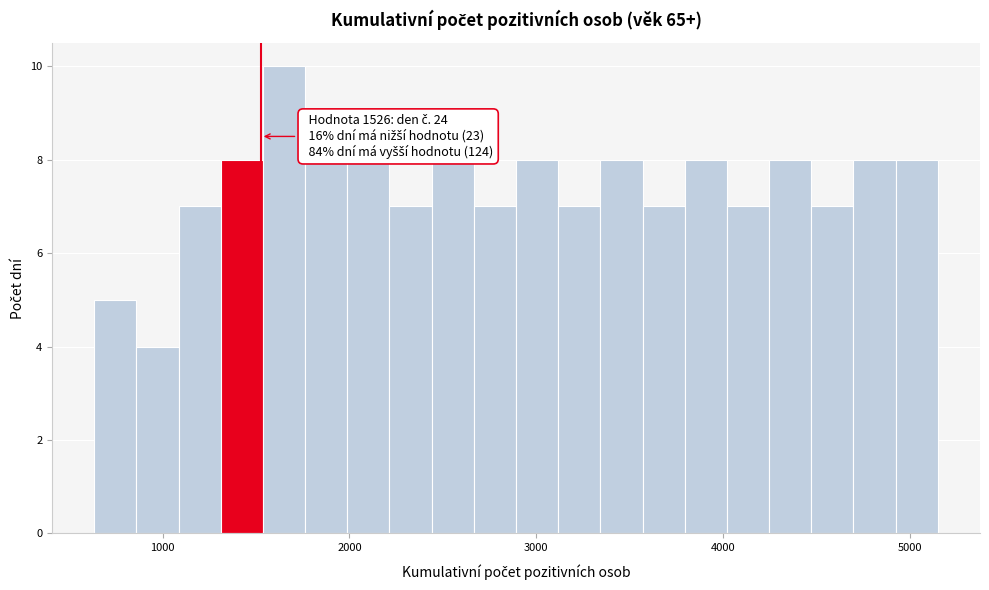

Around what value on the x-axis is the tallest bar? Give the approximate position of its centre, as read against the axis.

1700